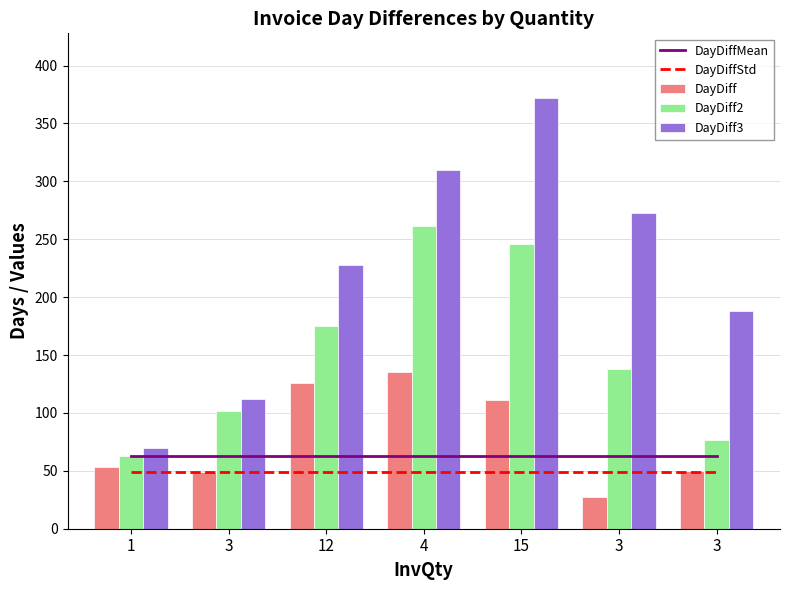

Is the value of DayDiff3 at 3 greater than the value of DayDiff at 3?

Yes